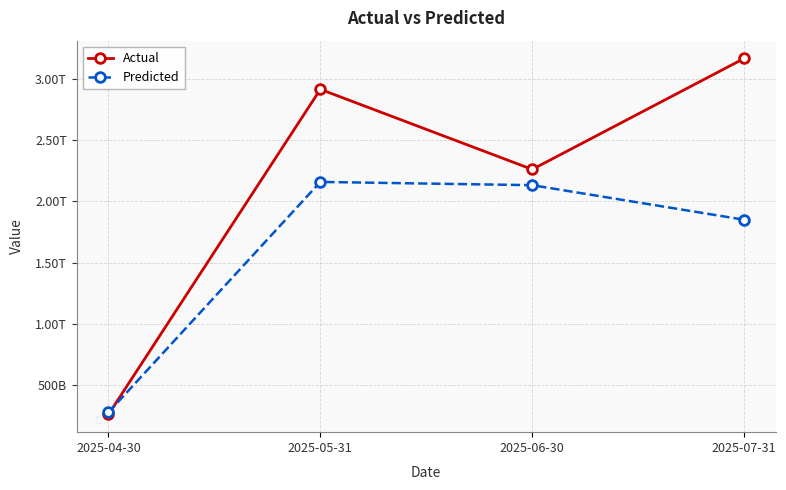

Is this an area chart (filled region under the line)?

No